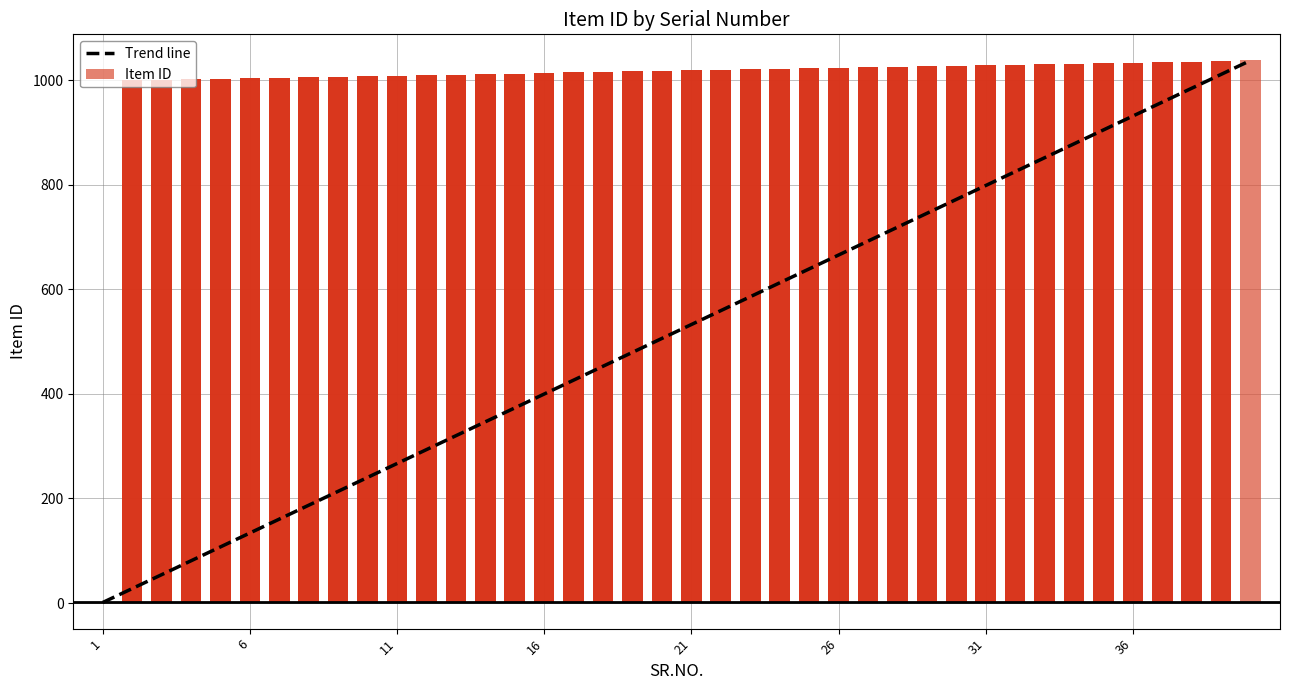

What is the average value?

519.5